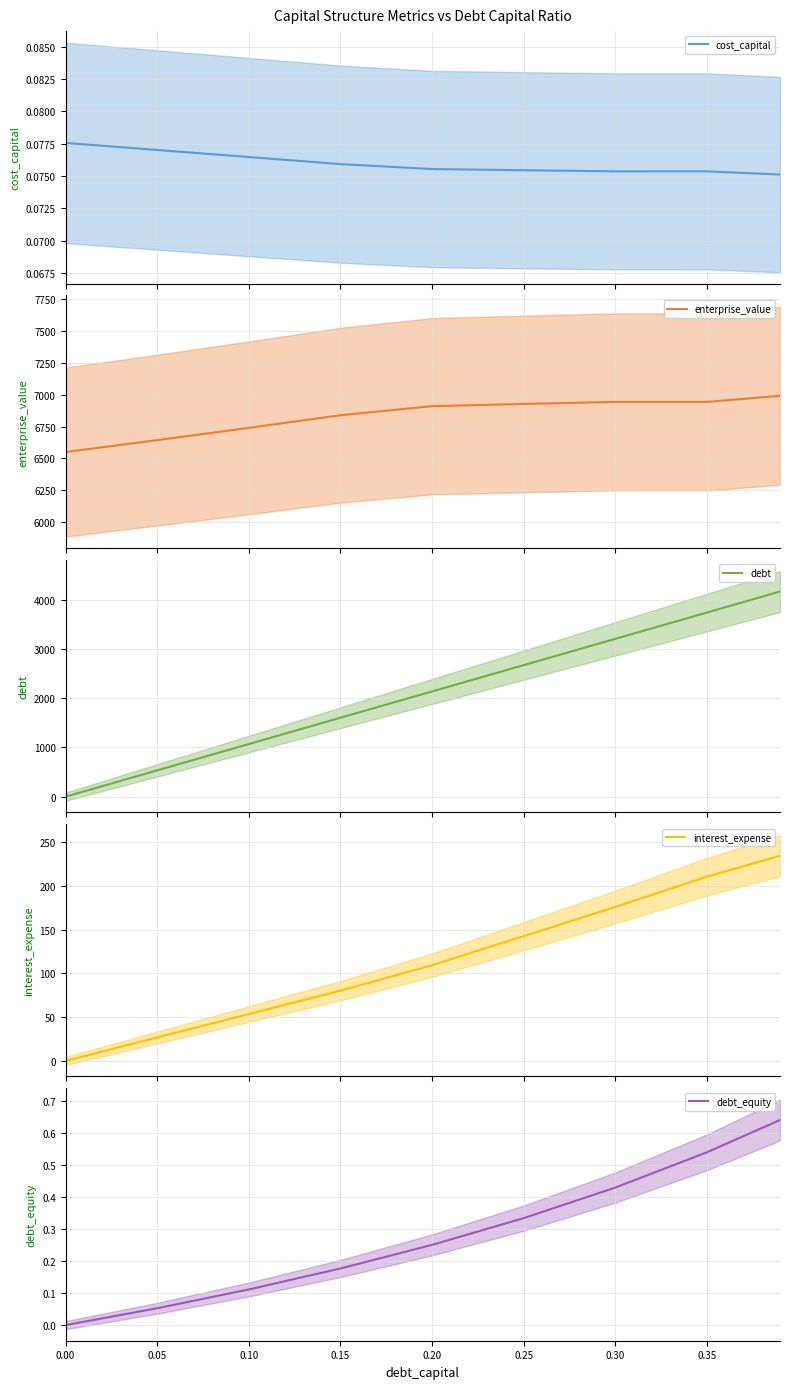

The value of interest_expense at 0.35 is 210.5. True or false?

True